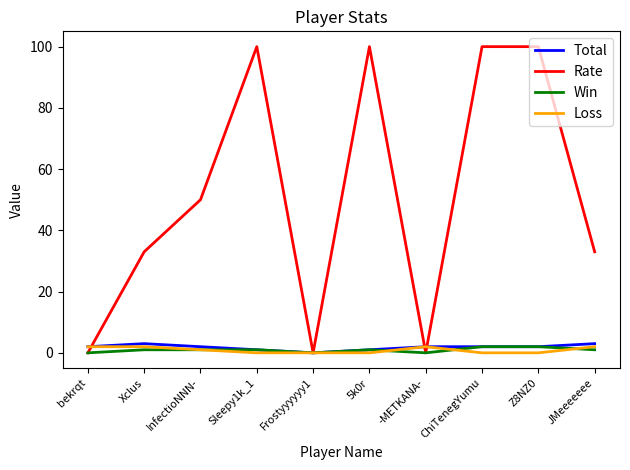

True or false: Rate has a value of 177 at ChiTenegYumu.

False